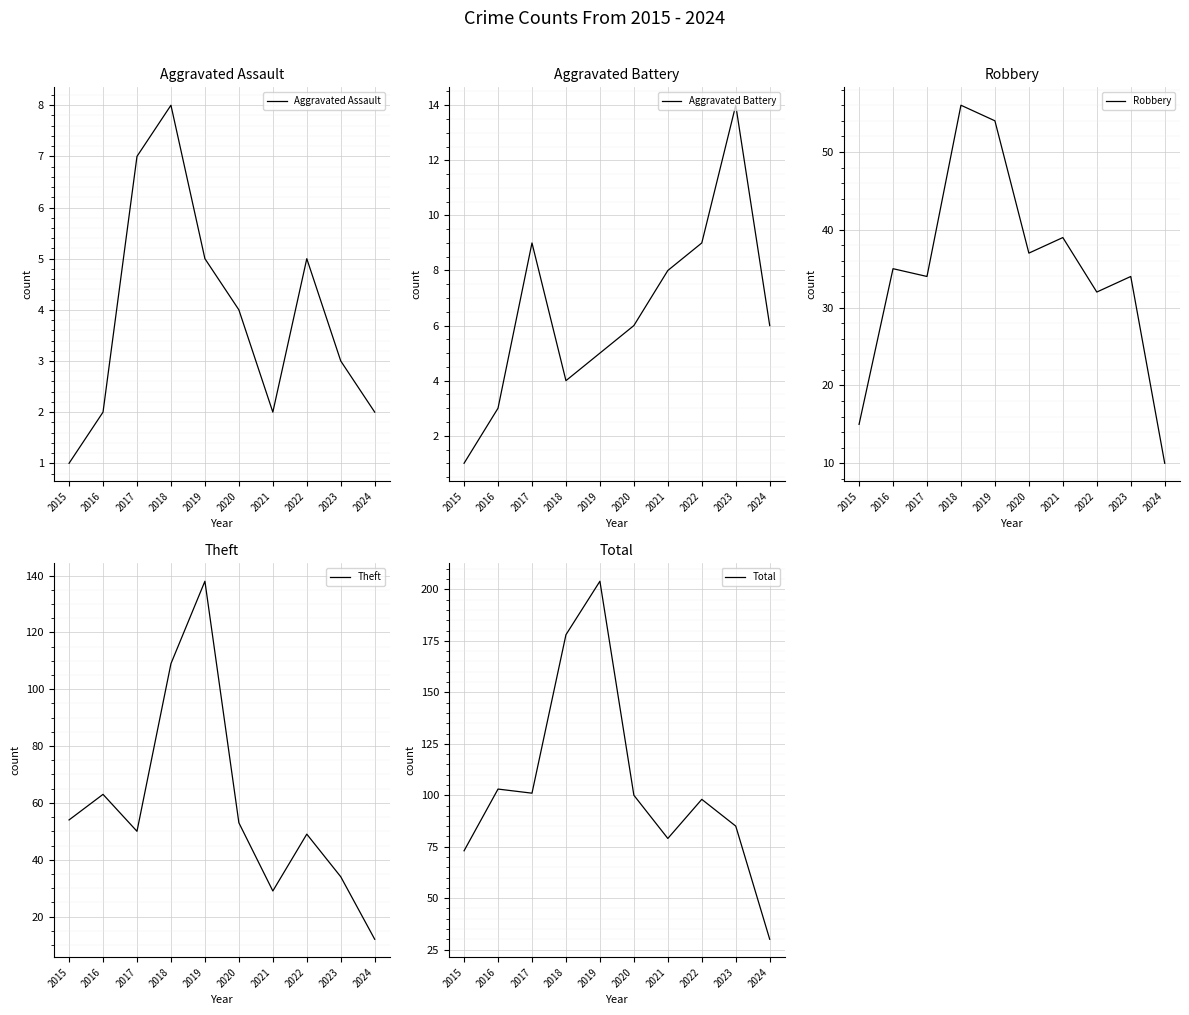

What is the value of the Robbery point at the 6th from the left?

37